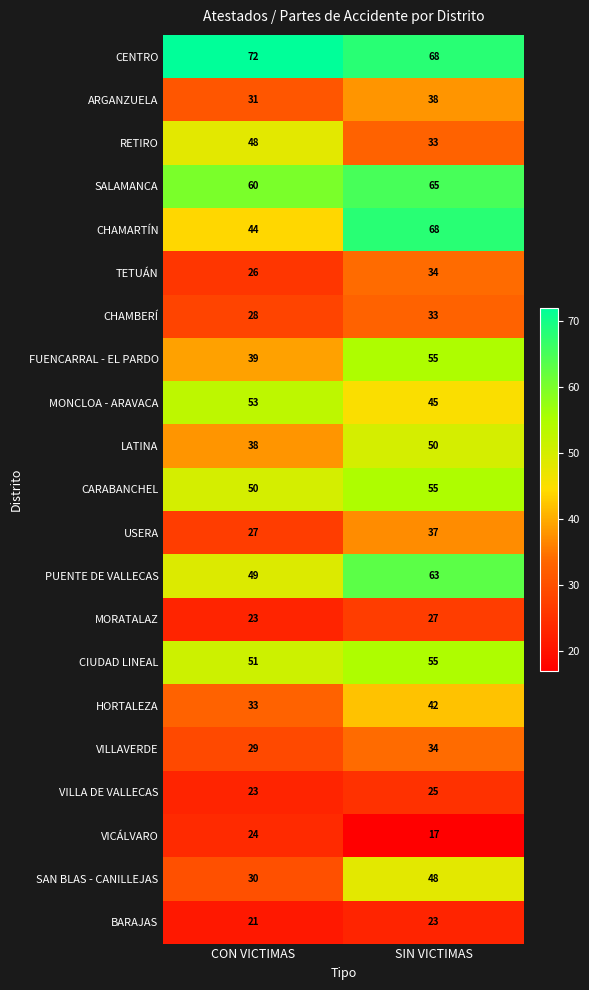

How many series are shown in this chart?

21